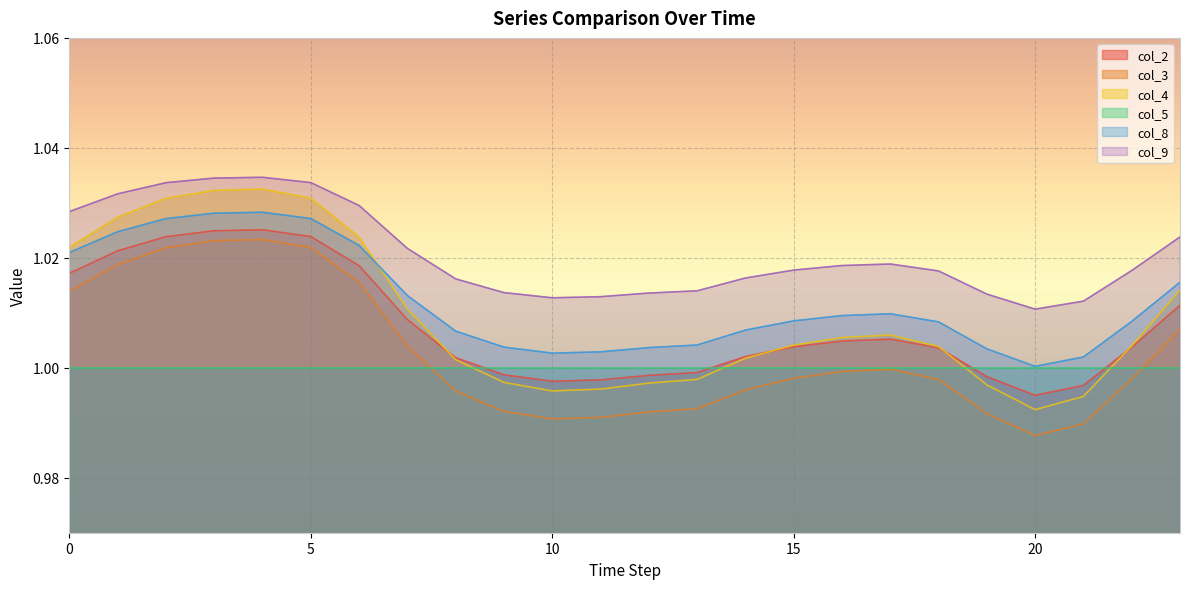

What is the value of the col_4 point at the 3rd from the left?

1.0